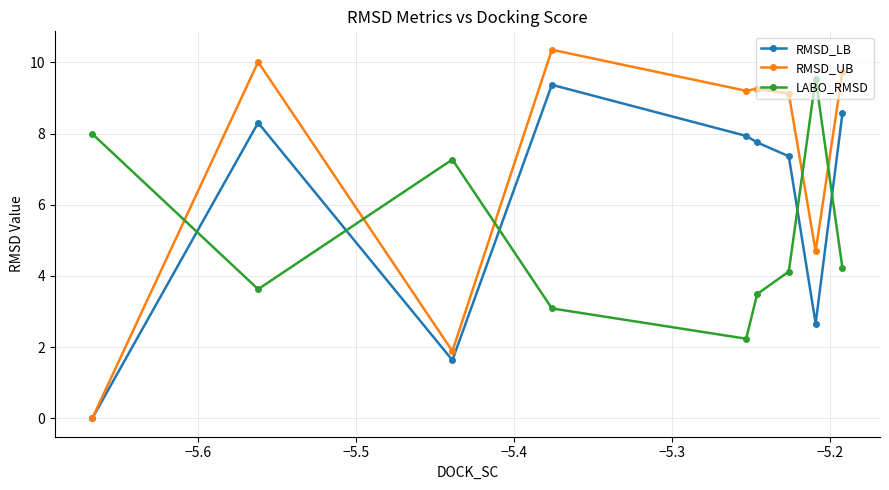

In RMSD_LB, how many points are higher than both neighbors (excluding endpoints)?

2